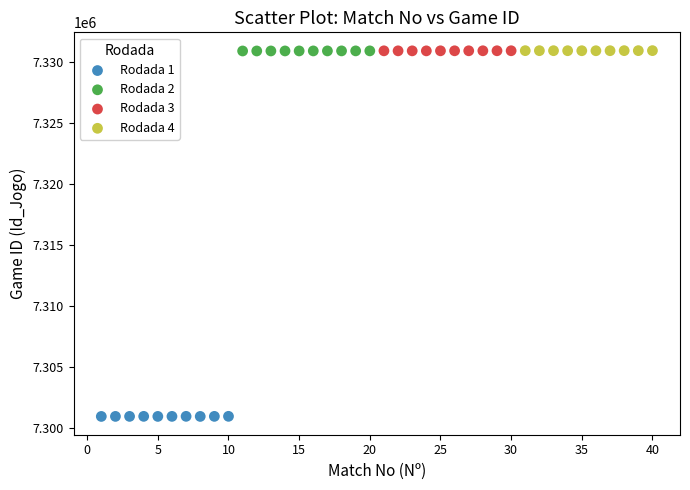

Which series reaches the minimum Y coordinate?

Rodada 1